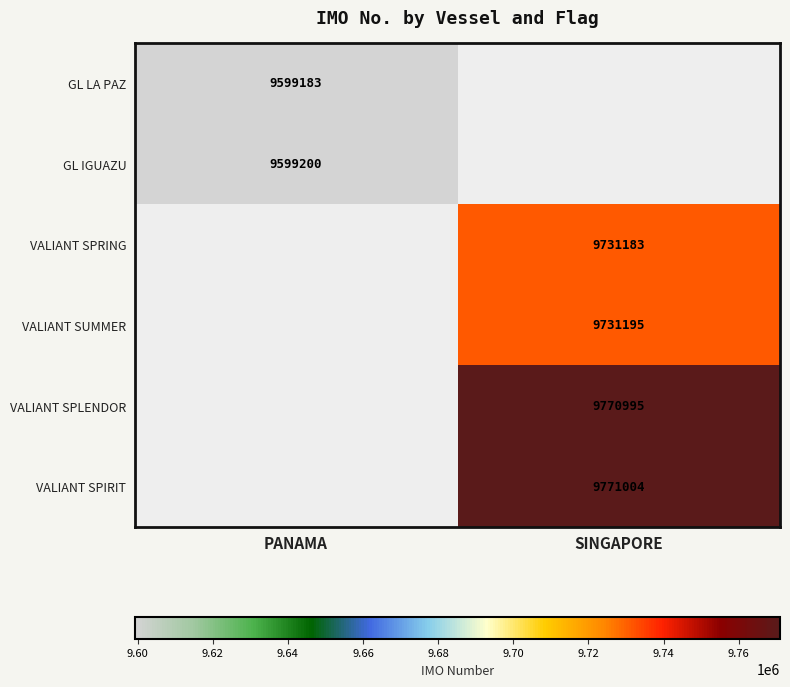

Which category has the highest value across all series?

SINGAPORE